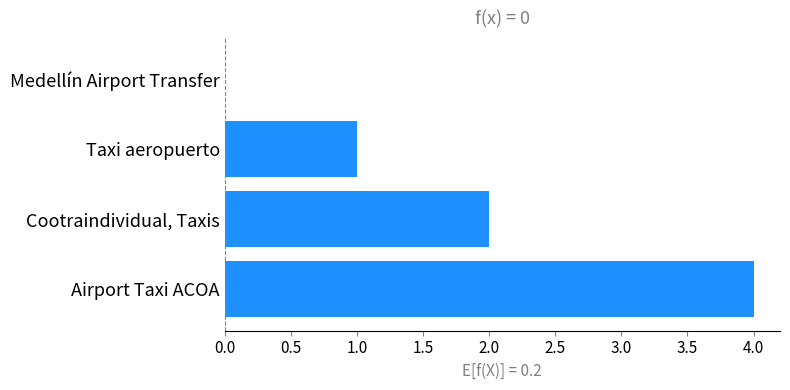

The value at Medellín Airport Transfer is 2. True or false?

False